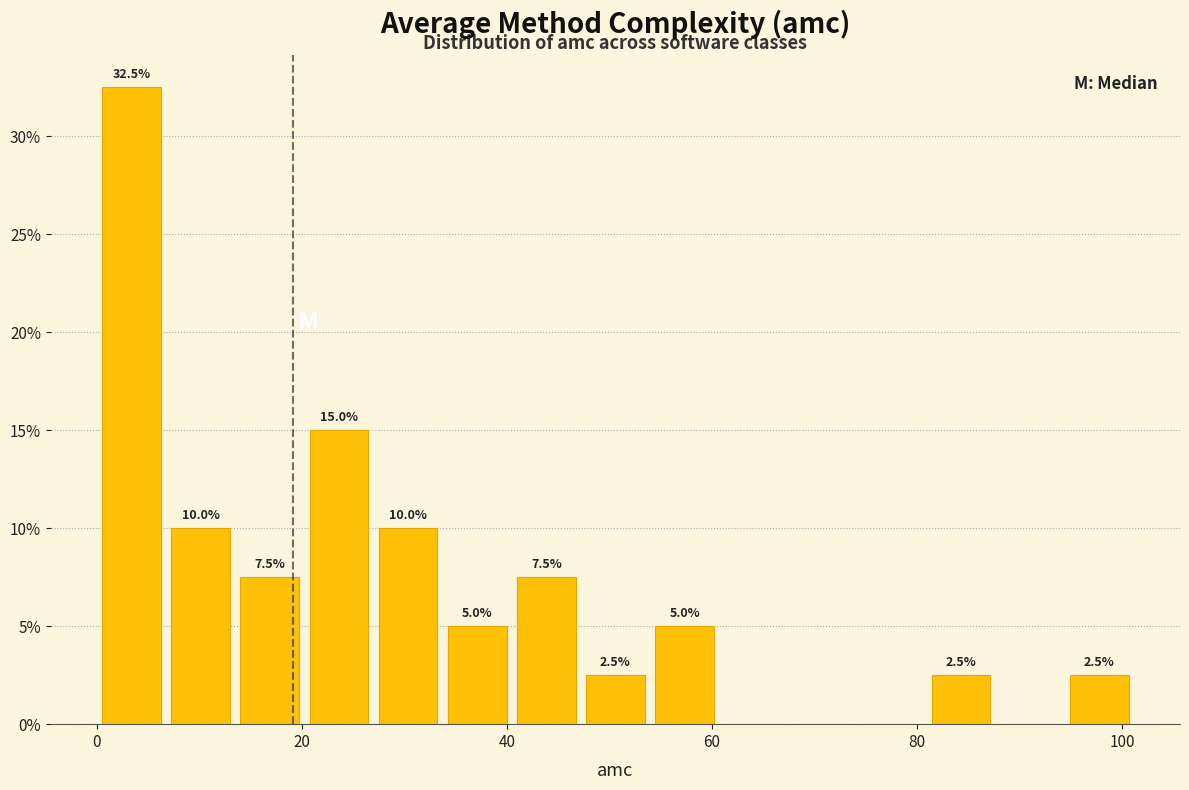

Around what value on the x-axis is the tallest bar? Give the approximate position of its centre, as read against the axis.

4